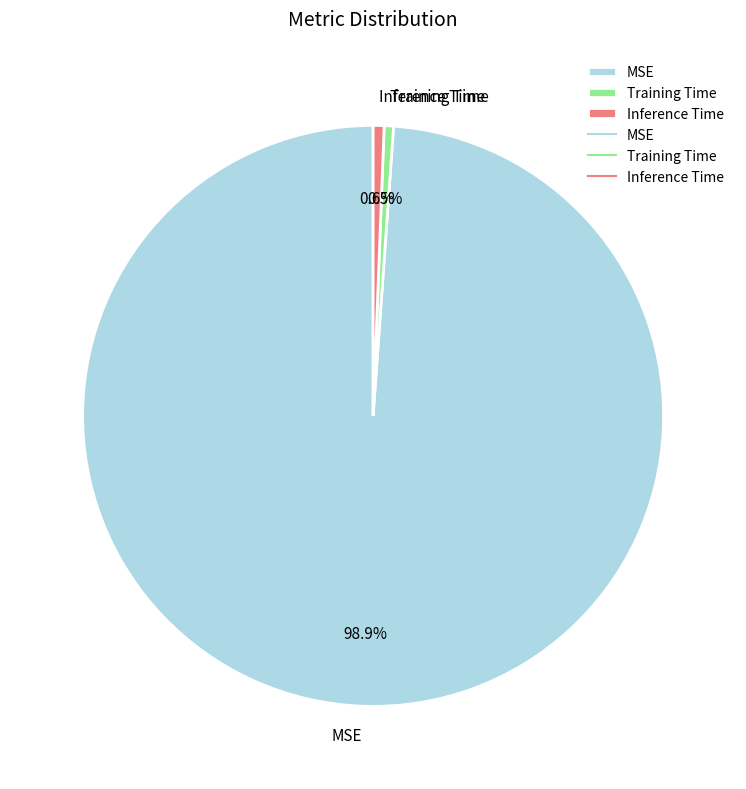

To the nearest percent, what is the difference between the MSE and Training Time slice percentages?

98%